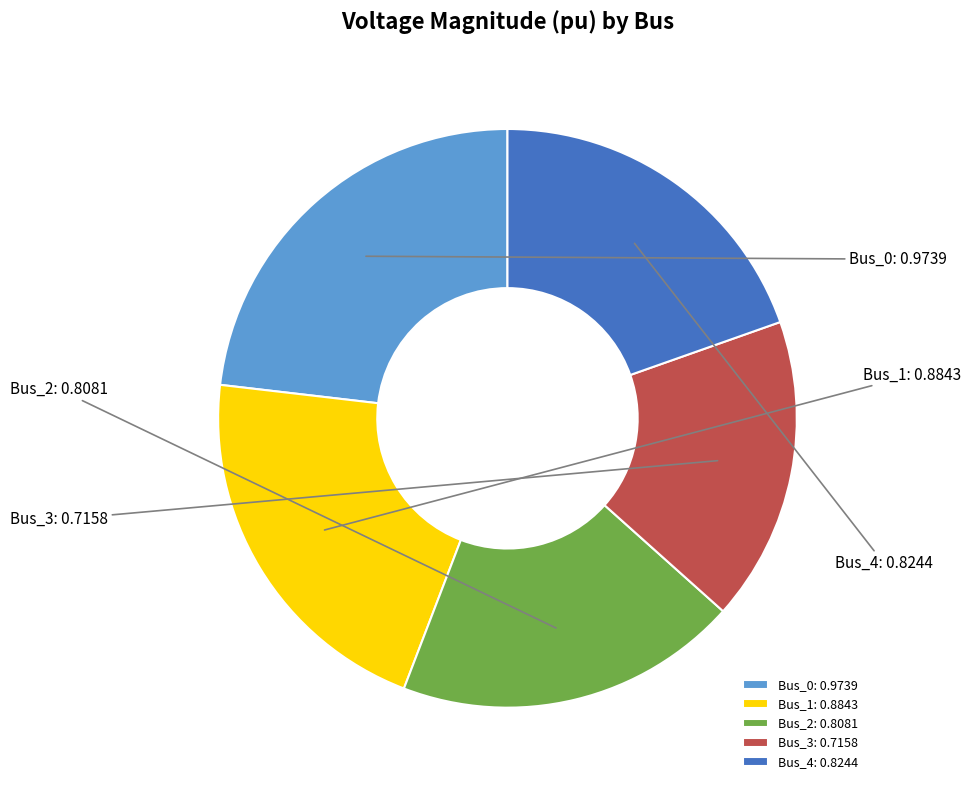

What is the total percentage of Bus_0 and Bus_2?

42.4%